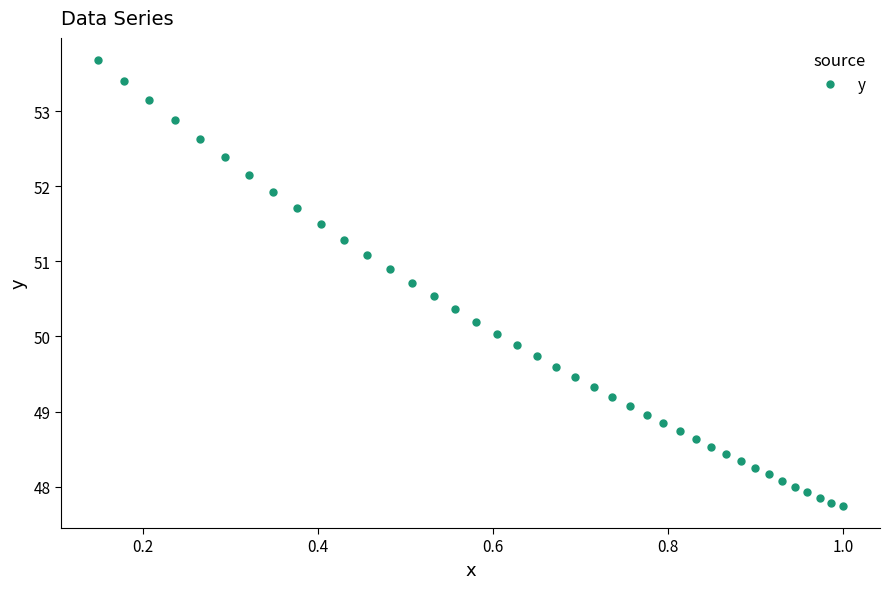

What is the sum of all values?

2001.0